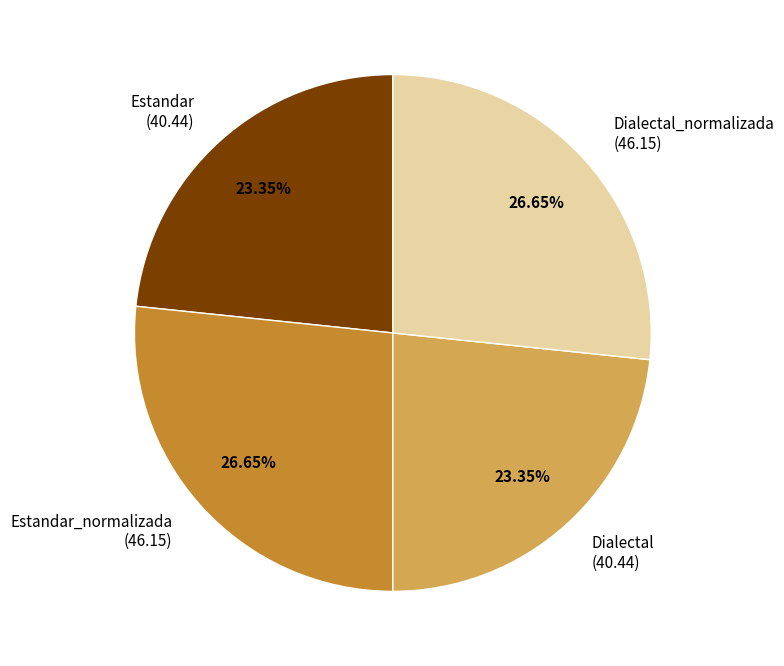

How many segments does this pie chart have?

4